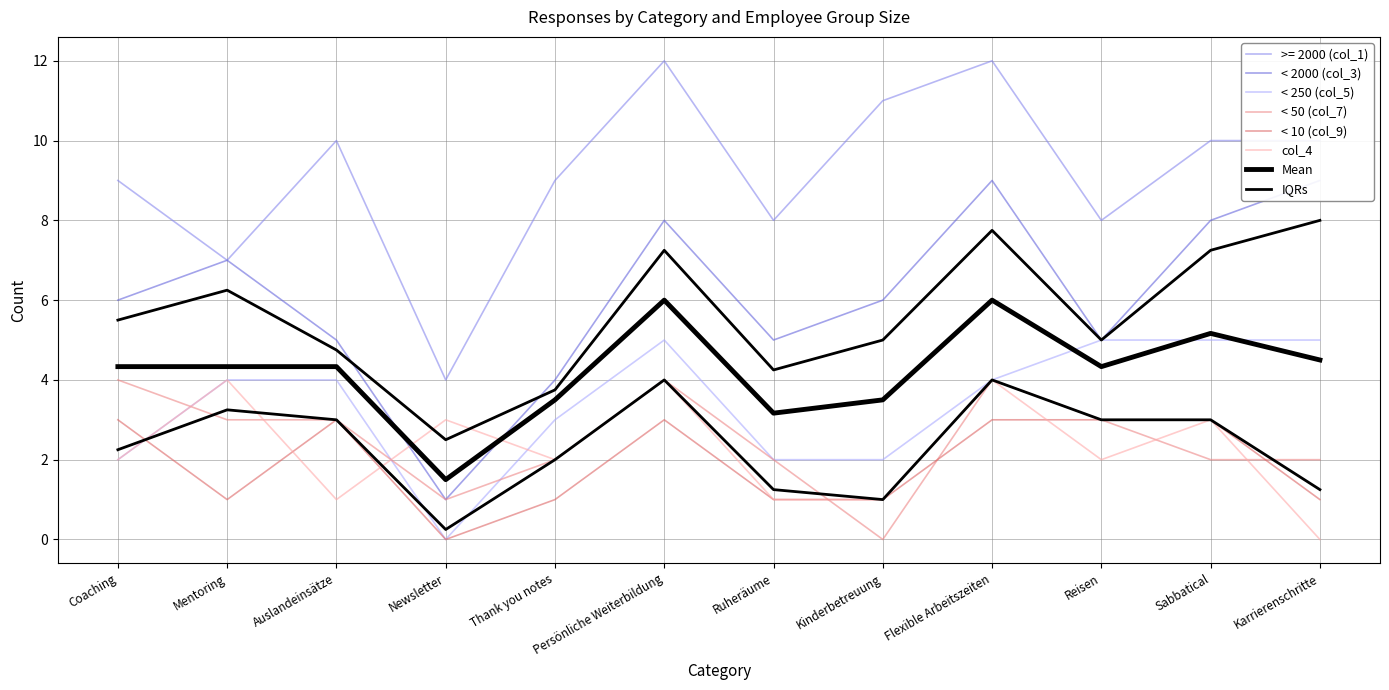

What position from the right is Flexible Arbeitszeiten?

4